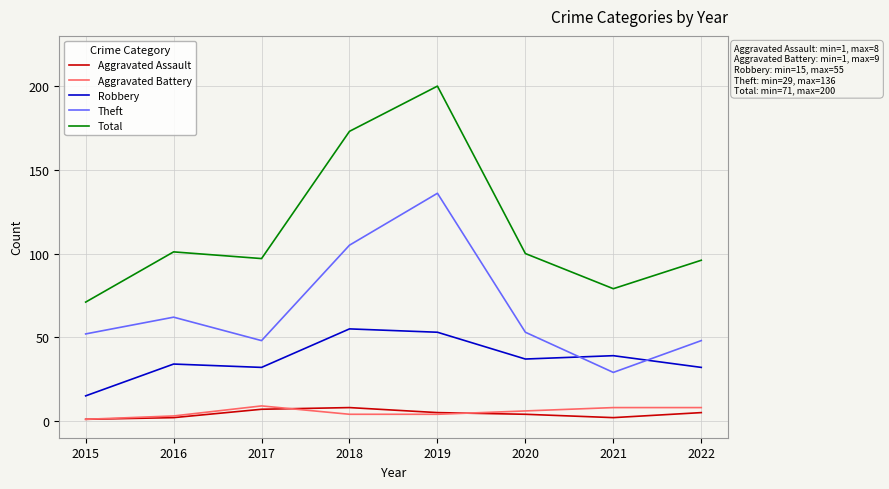

Where is the first local maximum for Total?

2016